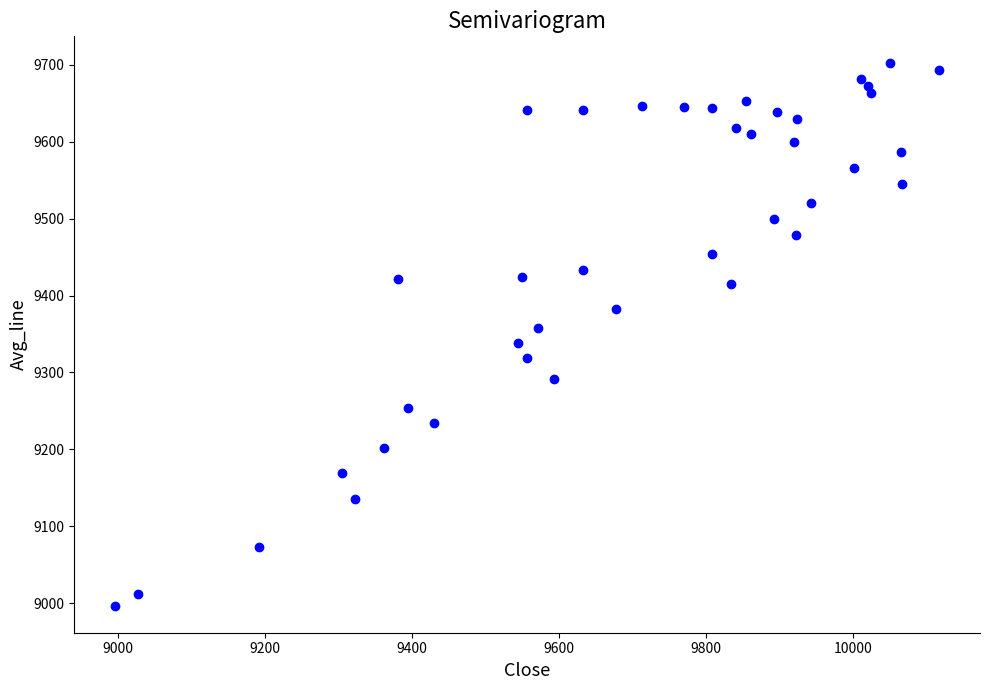

What is the range of Y values (max minus min)?

705.2